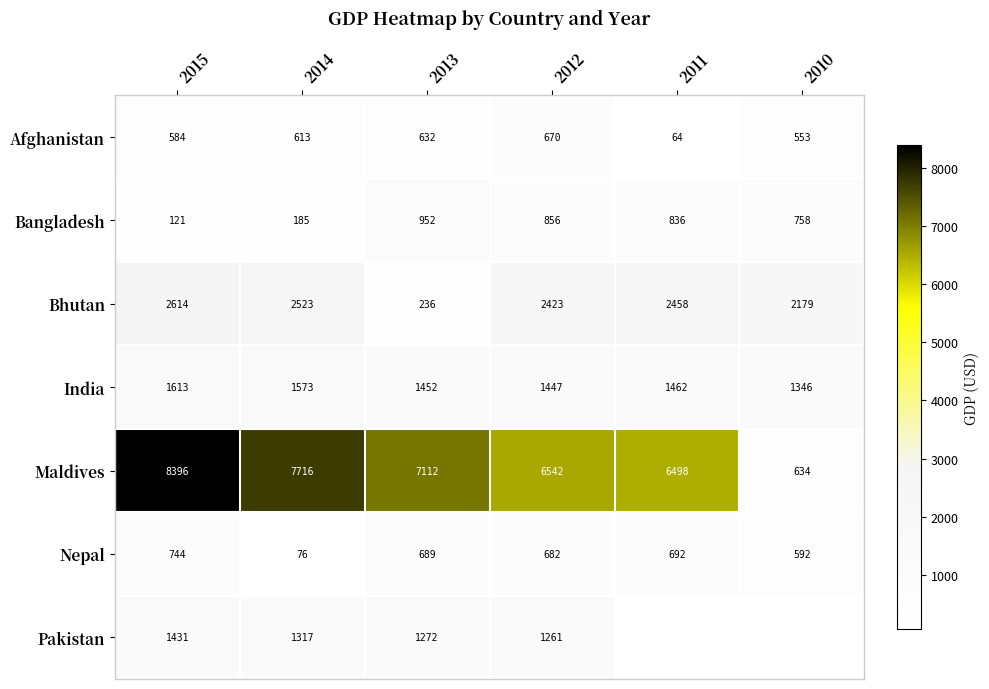

Which category has the lowest value in the Maldives series?

2010